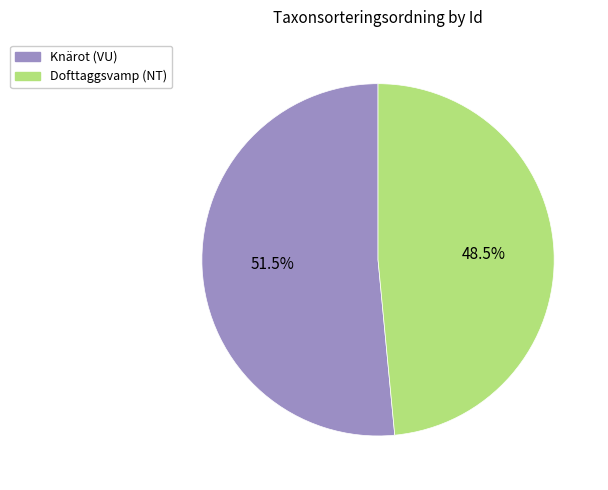

What percentage is NOT represented by Knärot (VU)?

48.5%